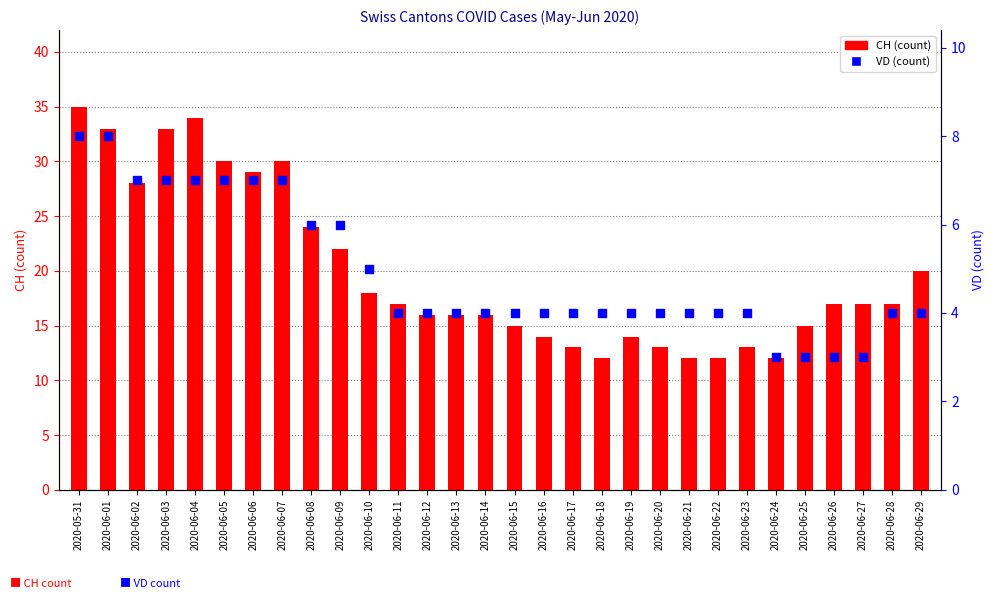

What is the total value across all series at 2020-06-13?

20